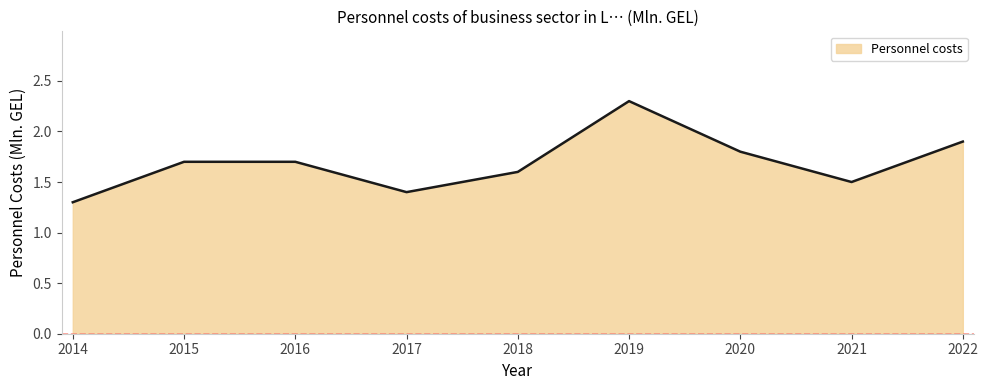

What is the smallest value displayed?

1.3